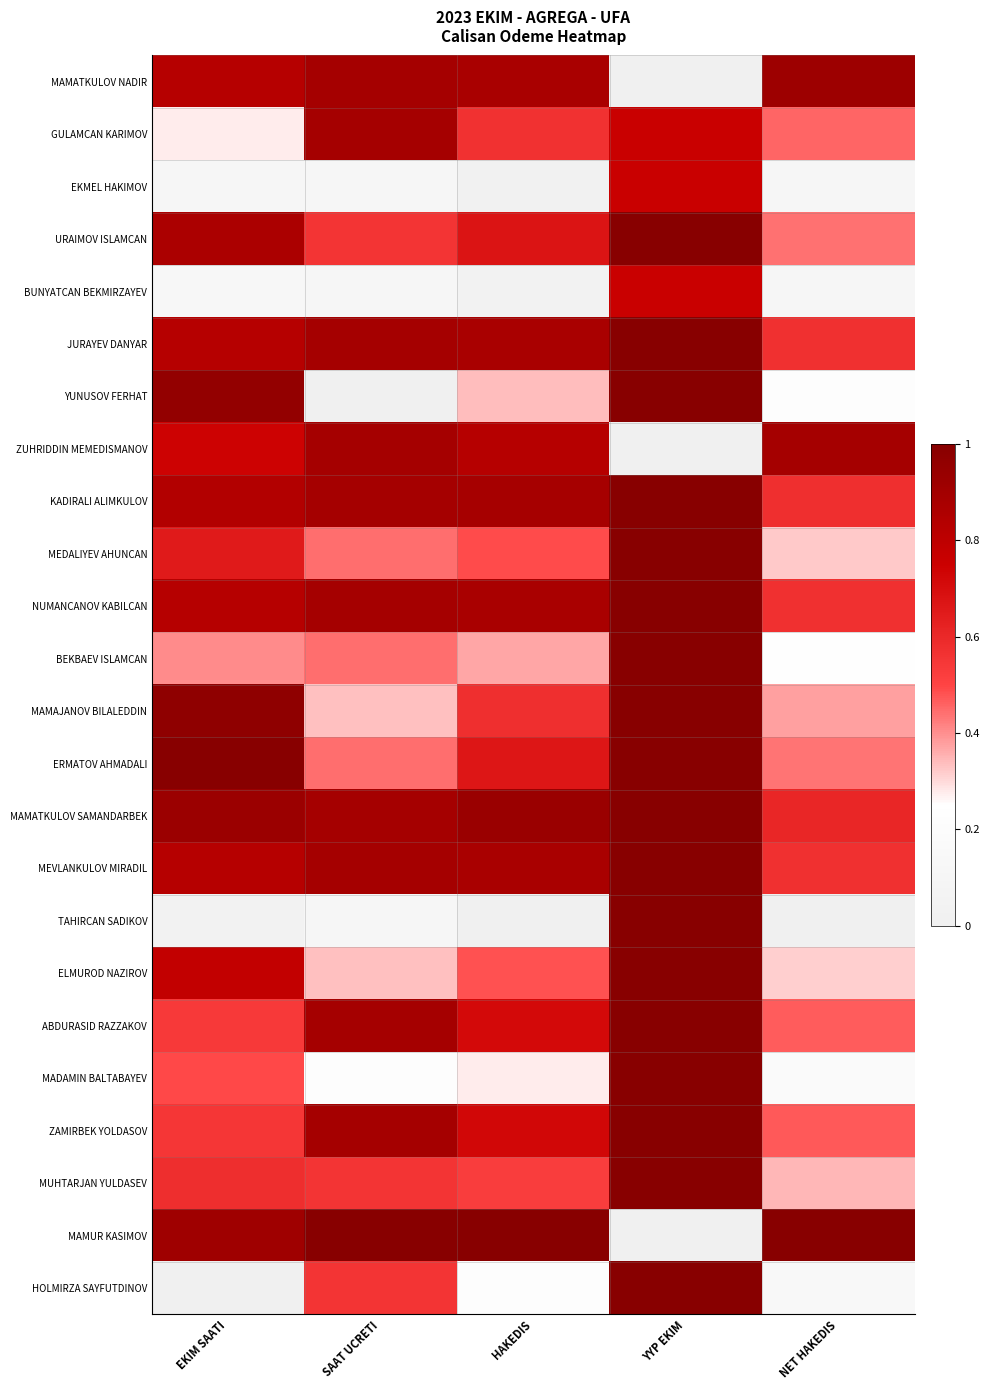

Rank the series at EKIM SAATI from lowest to highest value.

HOLMIRZA SAYFUTDINOV, TAHIRCAN SADIKOV, EKMEL HAKIMOV, BUNYATCAN BEKMIRZAYEV, GULAMCAN KARIMOV, BEKBAEV ISLAMCAN, MADAMIN BALTABAYEV, ABDURASID RAZZAKOV, ZAMIRBEK YOLDASOV, MUHTARJAN YULDASEV, MEDALIYEV AHUNCAN, ZUHRIDDIN MEMEDISMANOV, ELMUROD NAZIROV, MAMATKULOV NADIR, JURAYEV DANYAR, NUMANCANOV KABILCAN, MEVLANKULOV MIRADIL, KADIRALI ALIMKULOV, URAIMOV ISLAMCAN, MAMUR KASIMOV, MAMATKULOV SAMANDARBEK, YUNUSOV FERHAT, MAMAJANOV BILALEDDIN, ERMATOV AHMADALI